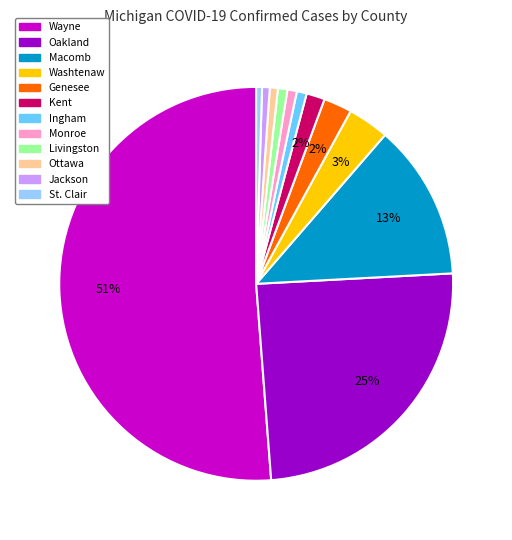

Which slice represents more than half of the pie?

Wayne